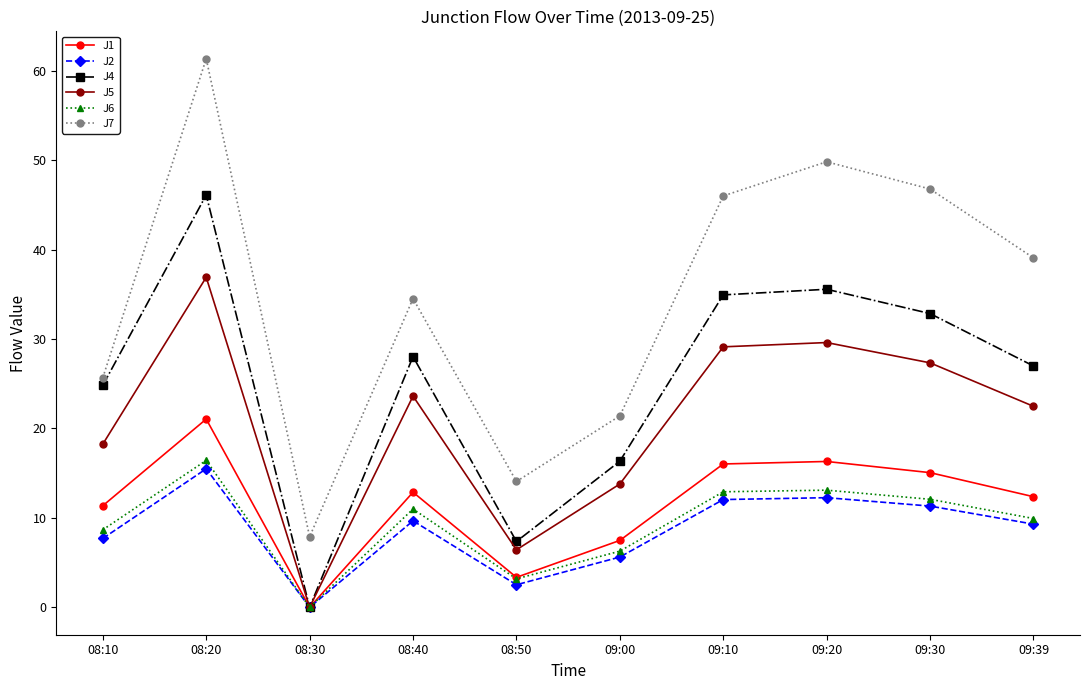

Which label corresponds to the largest value in the chart?

08:20